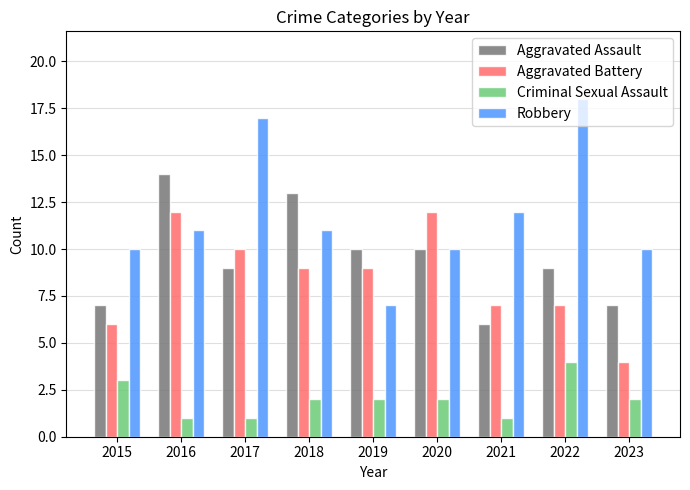

How many data points in Aggravated Battery are less than 9?

4